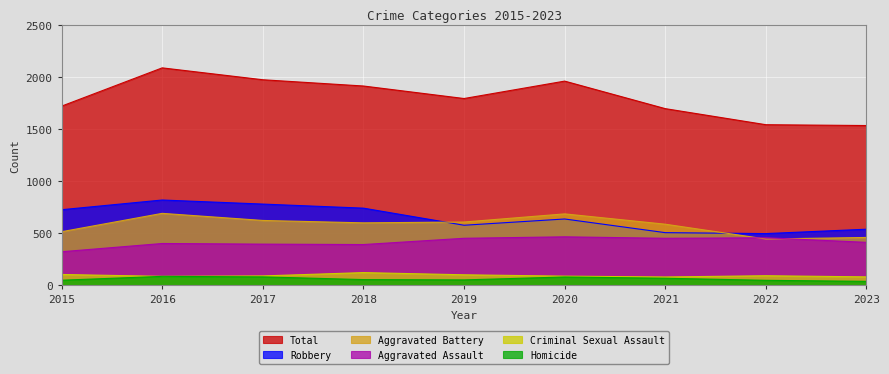

How many lines are shown in the chart?

6